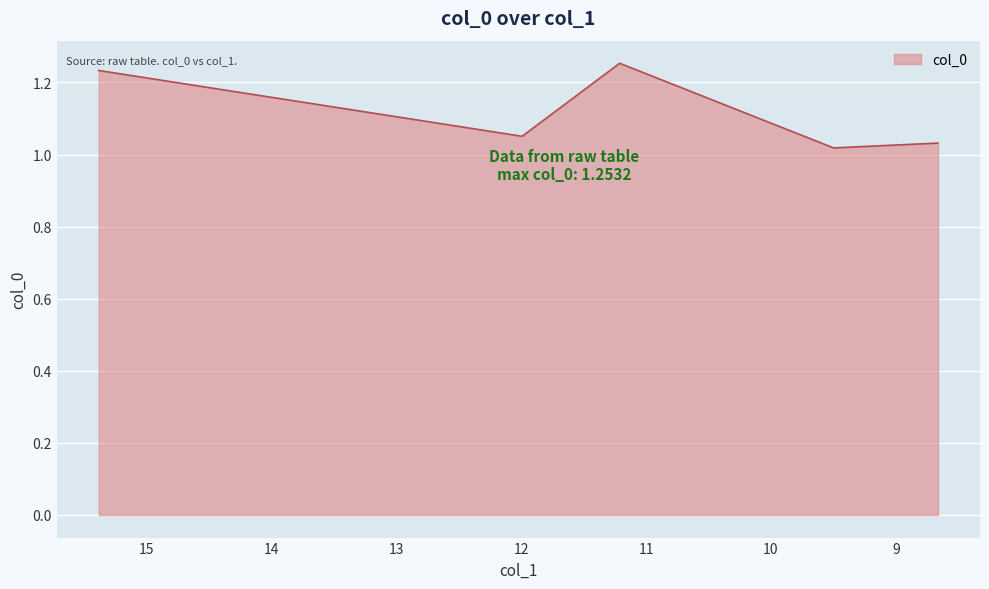

What is the smallest value displayed?

1.0